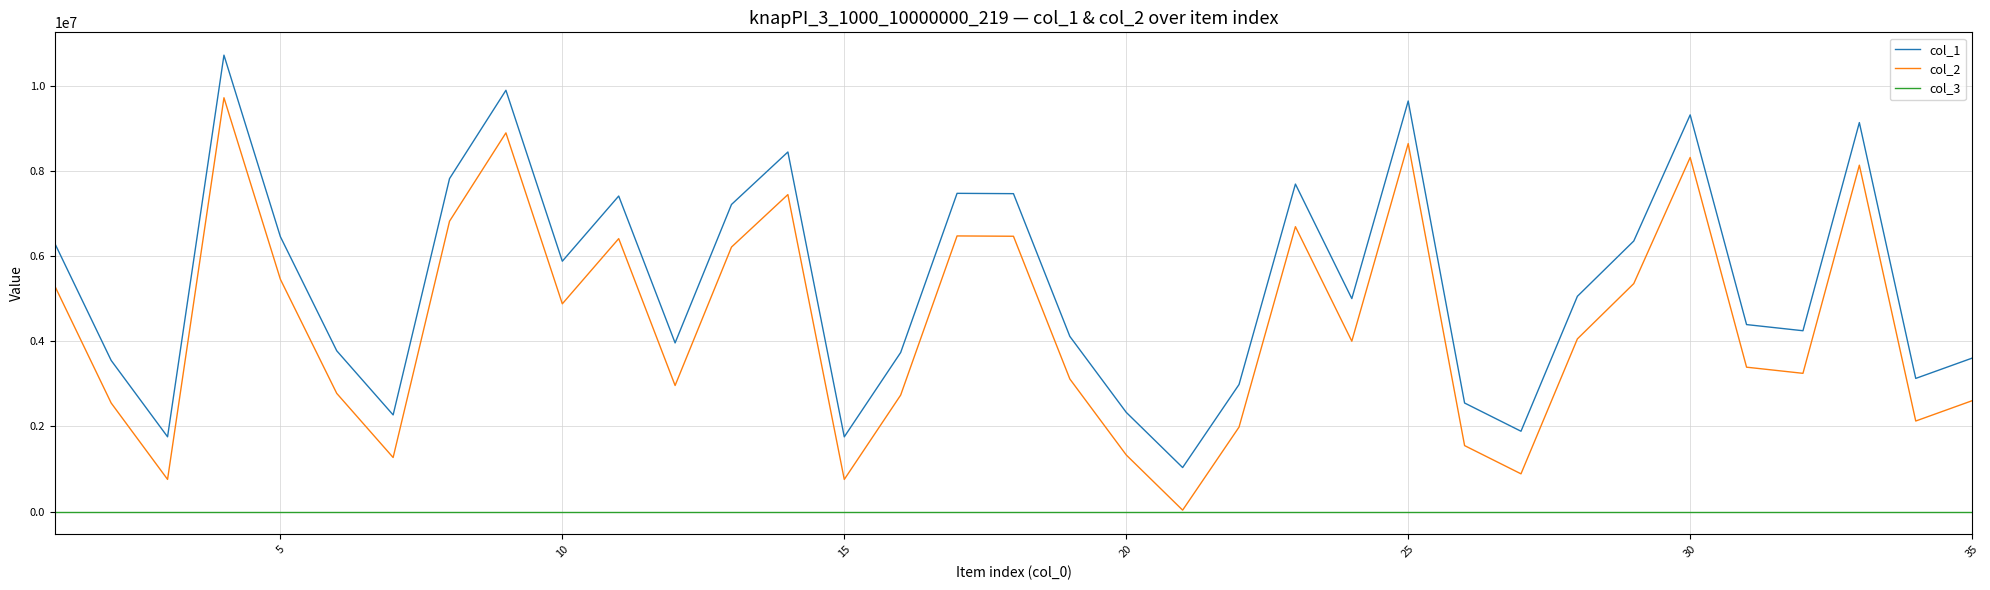

List the series in order of their peak value, highest first.

col_1, col_2, col_3